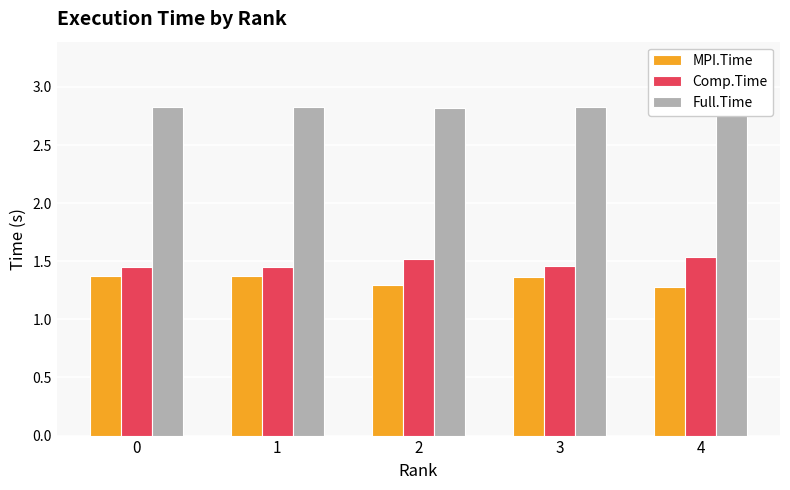

Which series has the largest range (max minus min)?

MPI.Time